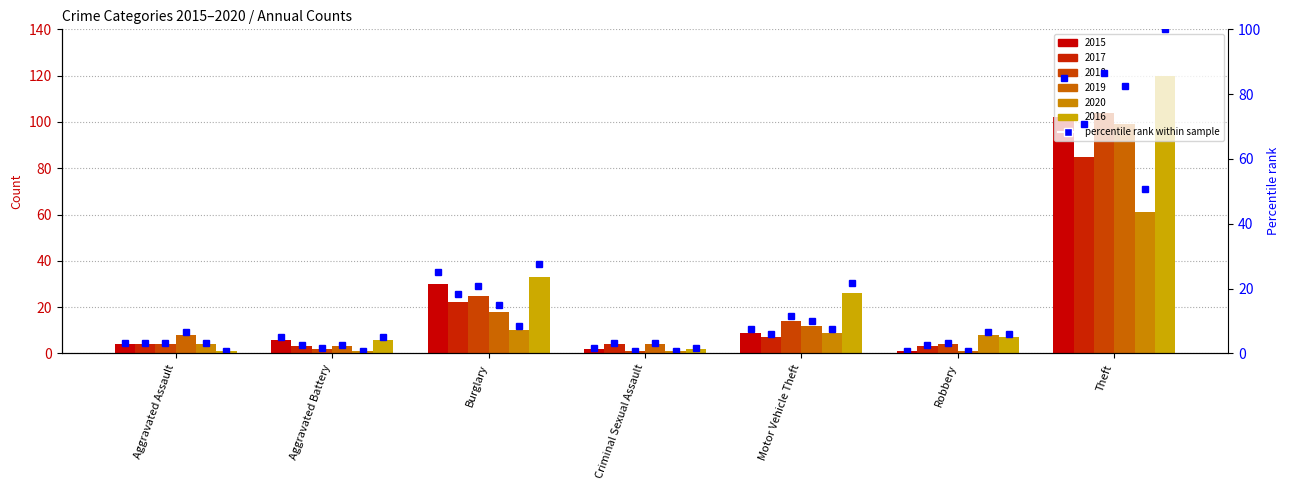

How many data points in 2016 are less than 7?

3